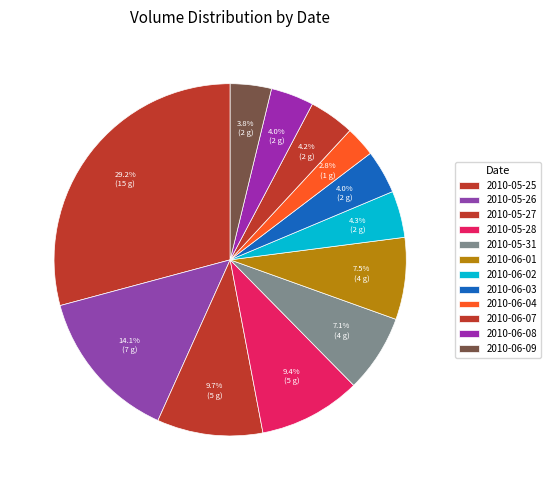

Which category has the biggest portion of the pie?

2010-05-25